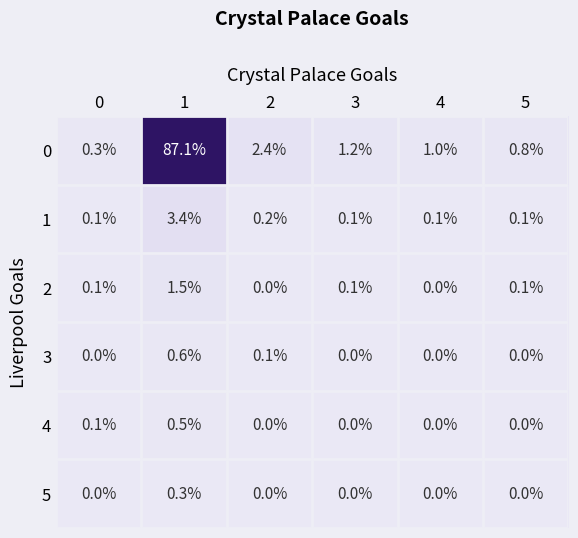

List the series in order of their peak value, highest first.

0, 1, 2, 3, 4, 5